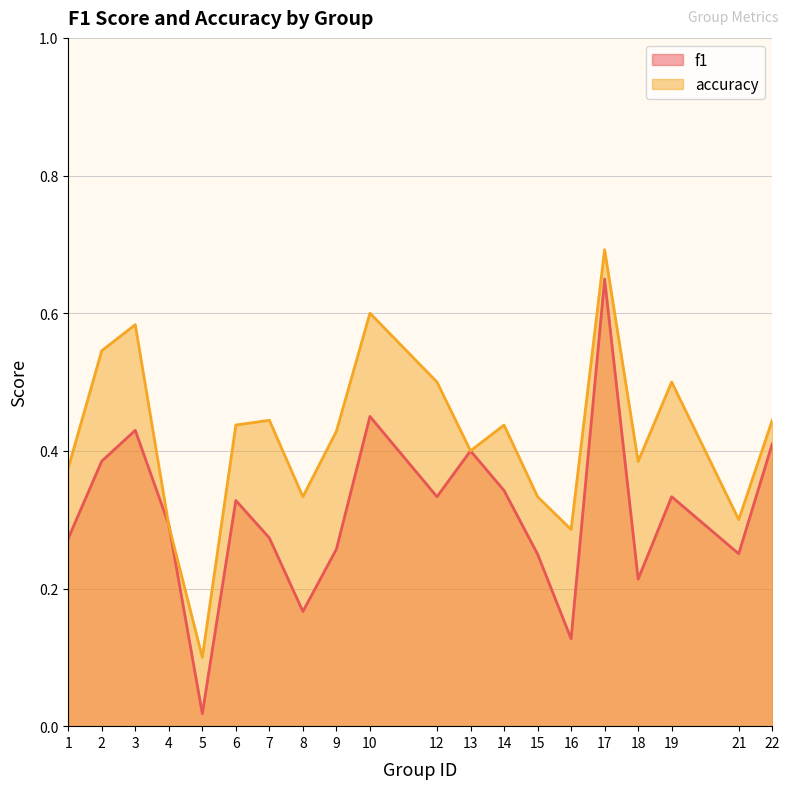

Rank the series by their maximum value, from highest to lowest.

accuracy, f1